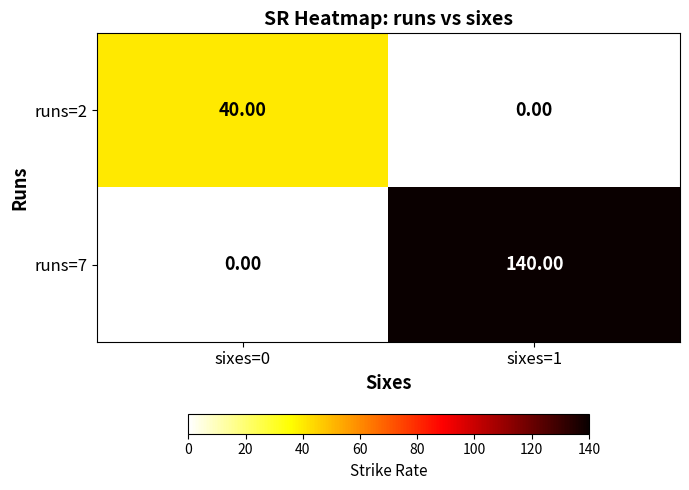

Which series changed the most between sixes=0 and sixes=1?

runs=7